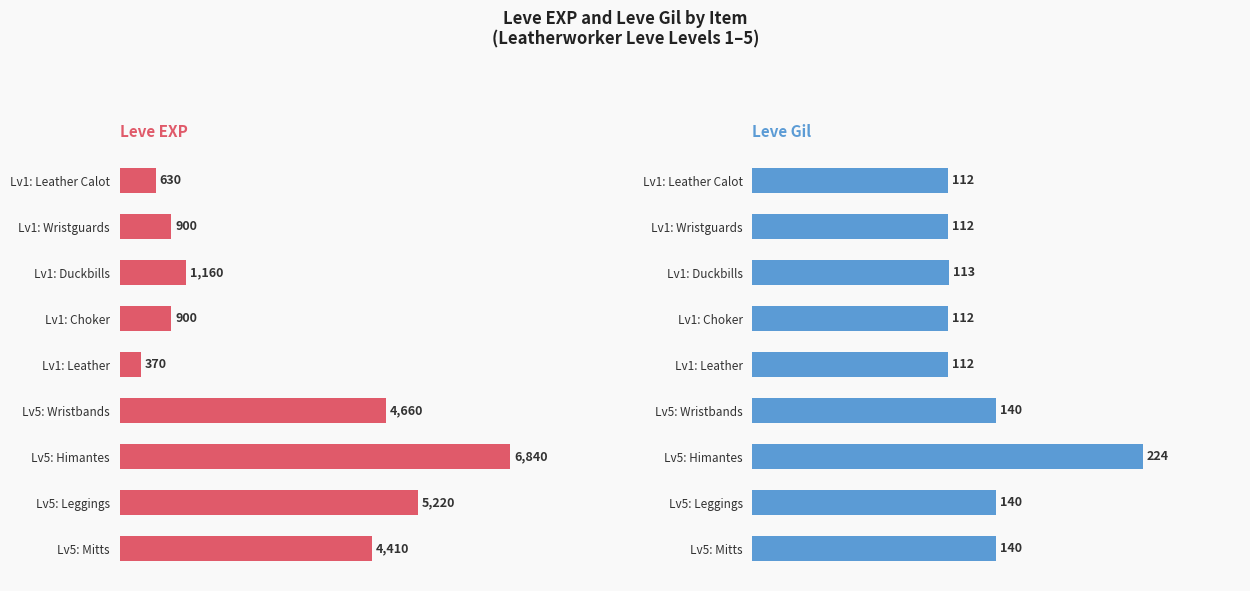

Which series changed the most between Lv1: Leather Calot and Lv1: Wristguards?

Leve EXP